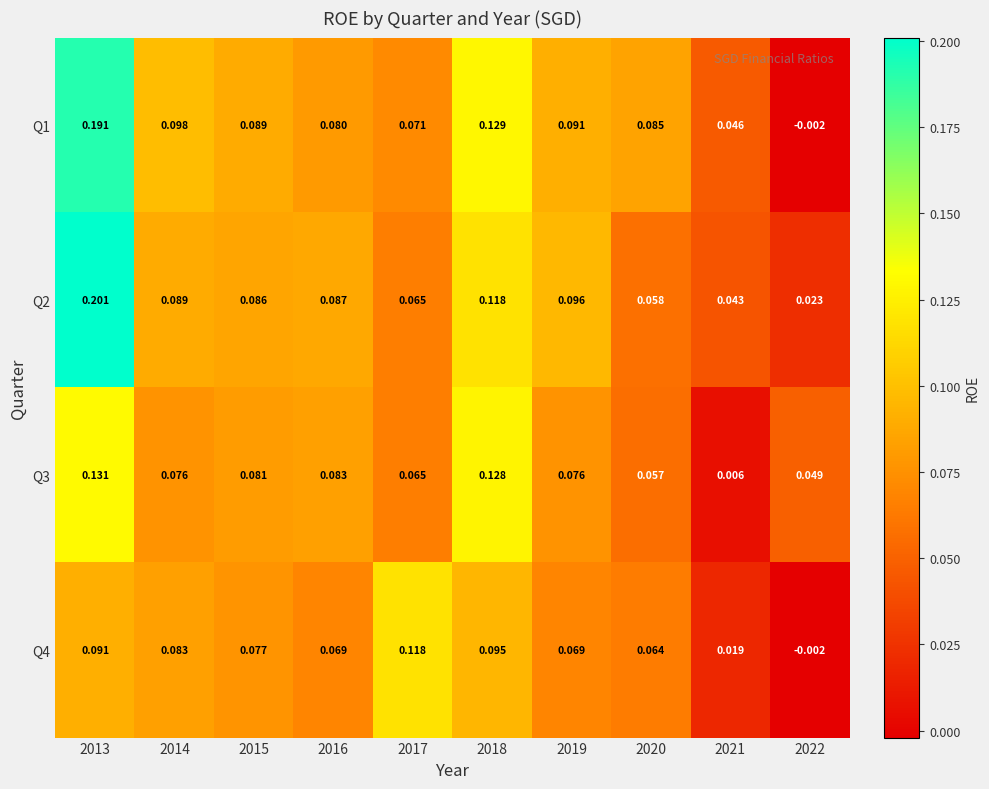

At which category does the chart reach its peak across all series?

2013